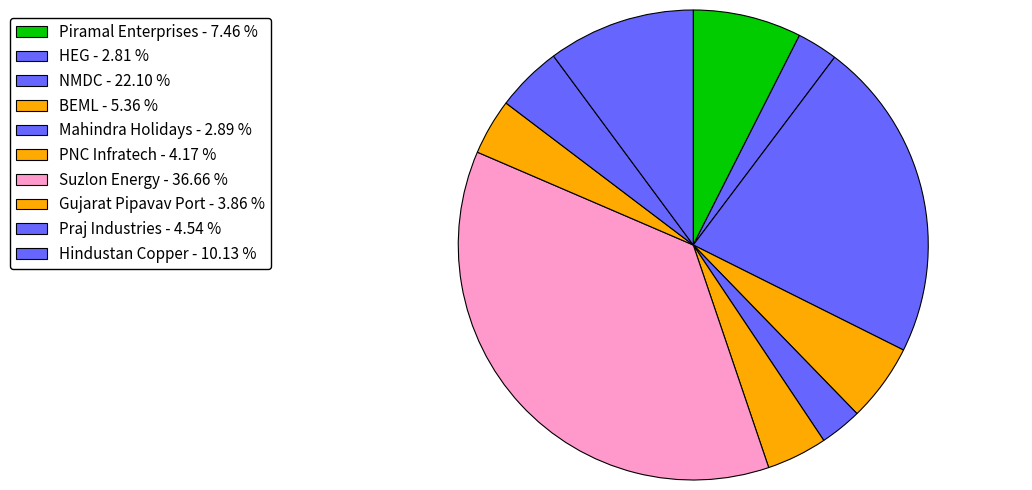

To the nearest percent, what is the difference between the Hindustan Copper and BEML slice percentages?

5%